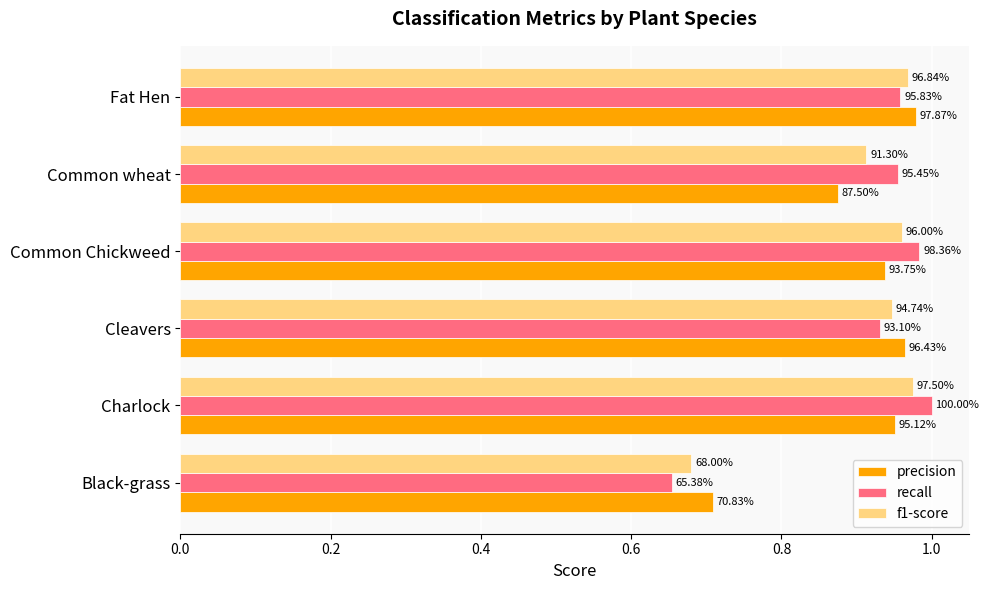

What is the sum of all f1-score values?

5.4